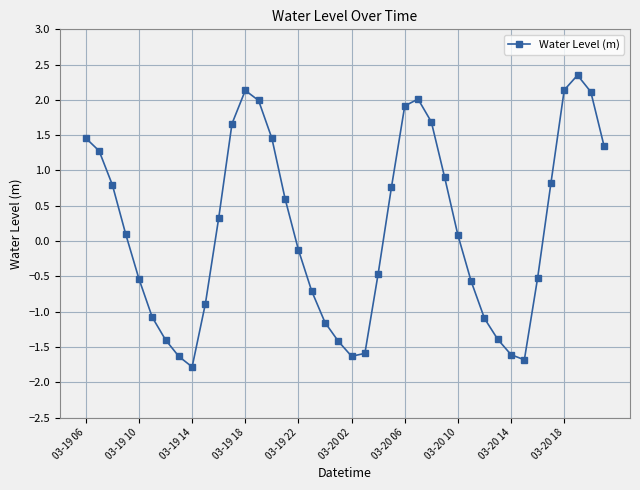

What is the sum of all values?

6.7